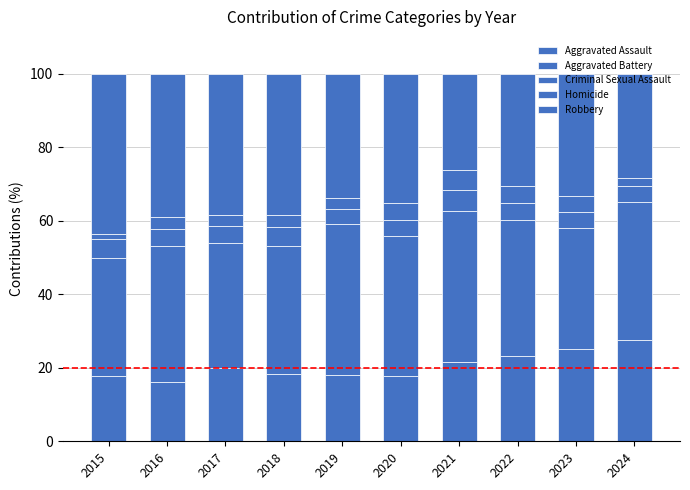

Where does the Aggravated Battery series first go above 36?

2016